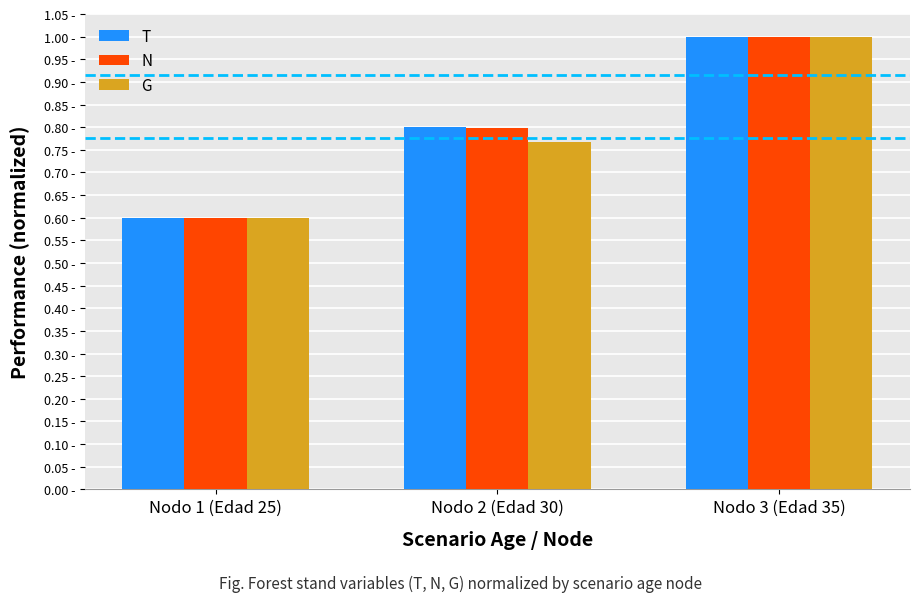

What is the label of the 2nd bar from the left?

Nodo 2 (Edad 30)